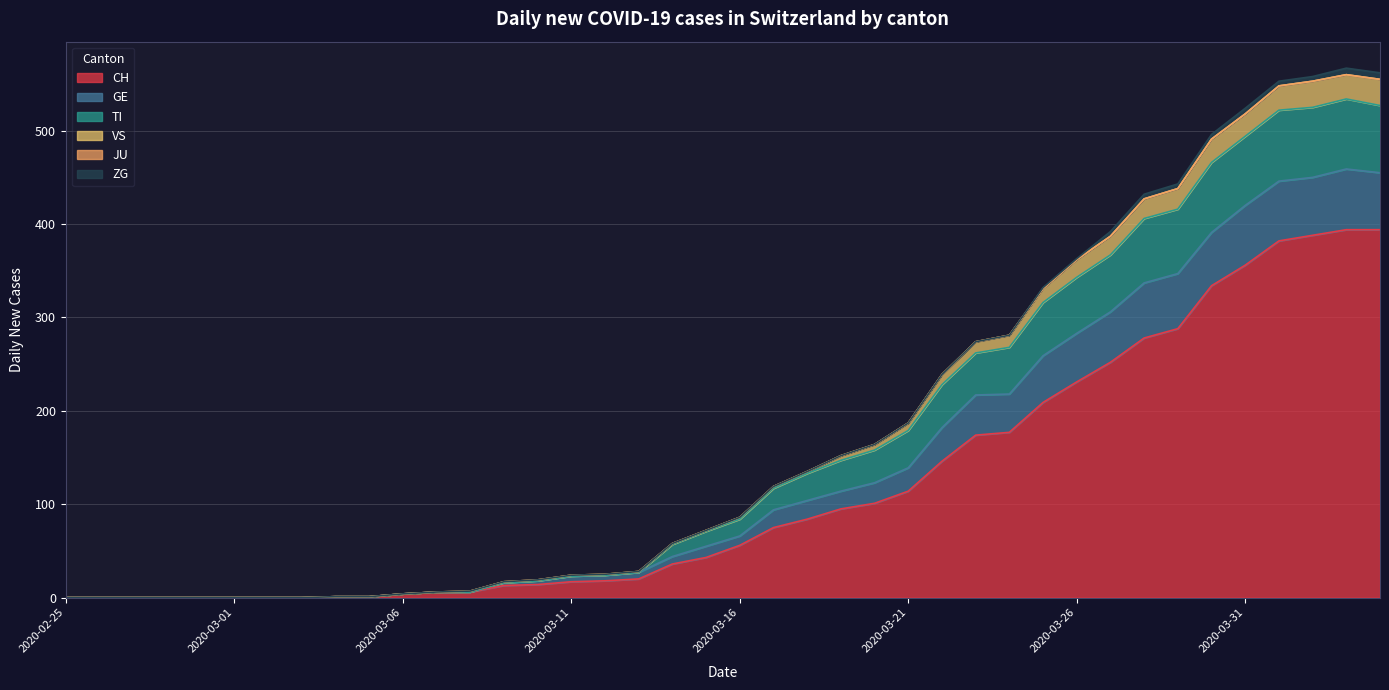

Which has a higher value, 2020-03-28 or 2020-03-09?

2020-03-28